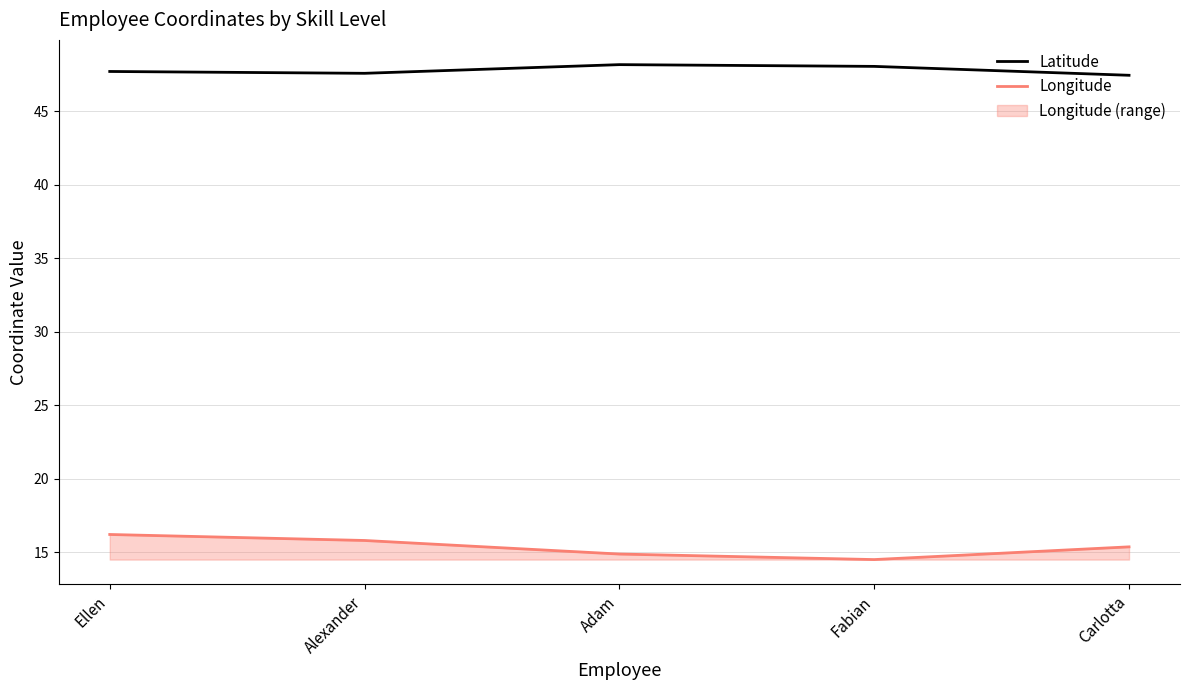

Which has a higher value, Alexander or Ellen?

Ellen